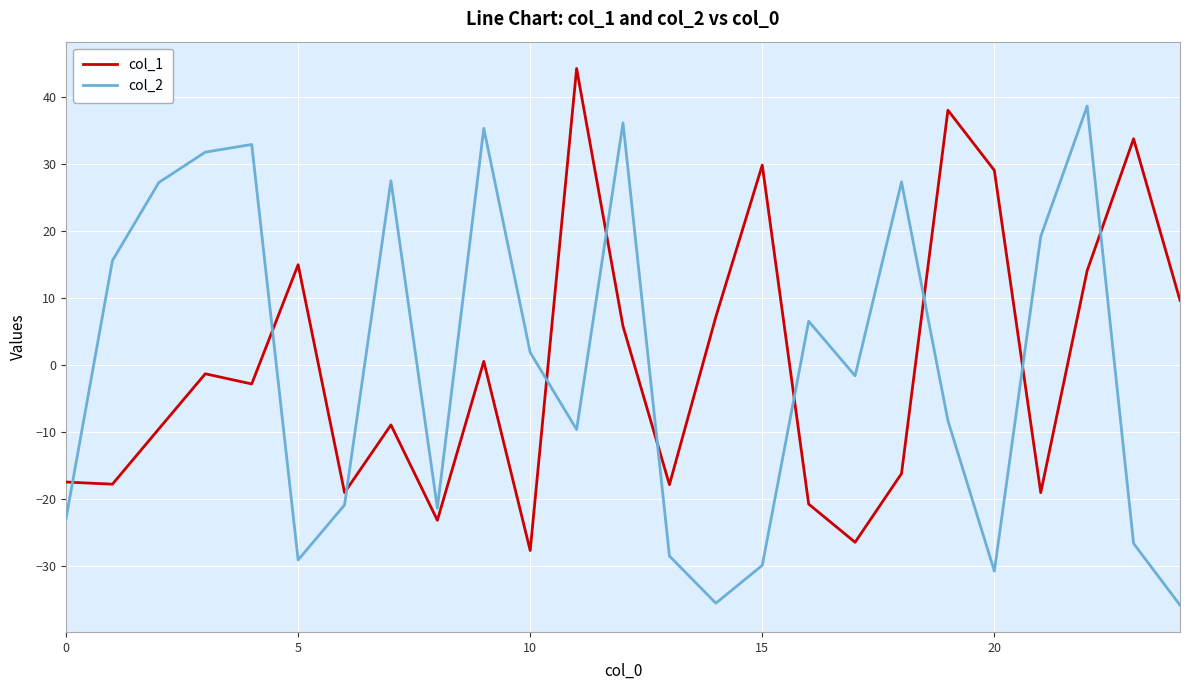

What is the smallest value displayed?

-35.8